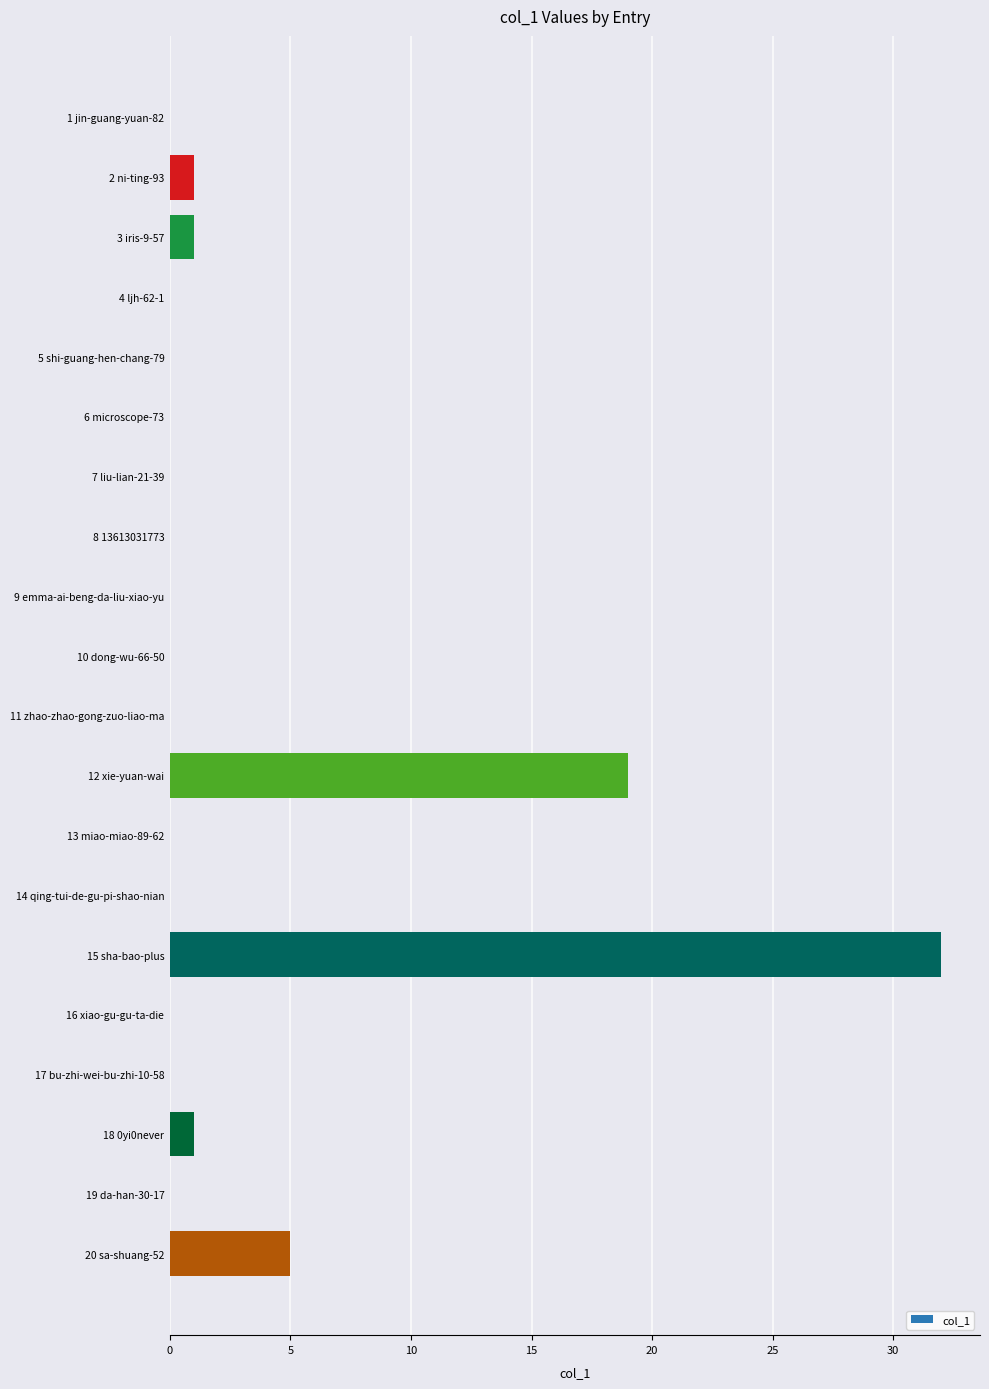

Between 17 bu-zhi-wei-bu-zhi-10-58 and 3 iris-9-57, which is larger?

3 iris-9-57